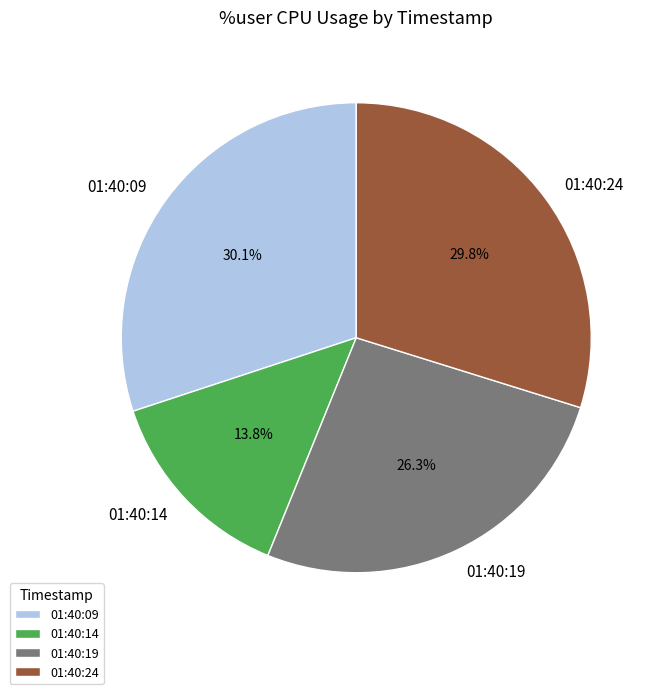

What is the smallest slice in the pie chart?

01:40:14